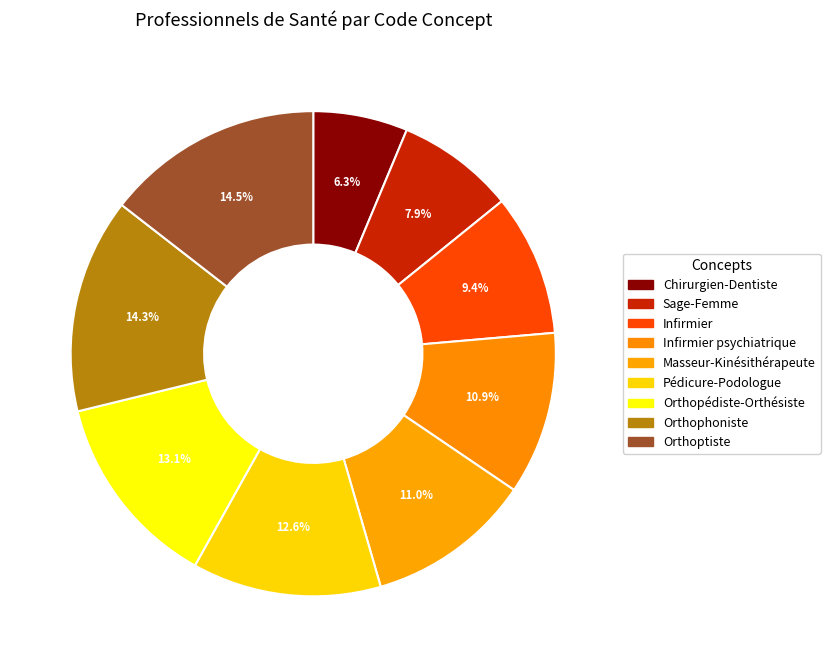

What percentage is the Chirurgien-Dentiste slice, to the nearest percent?

6%